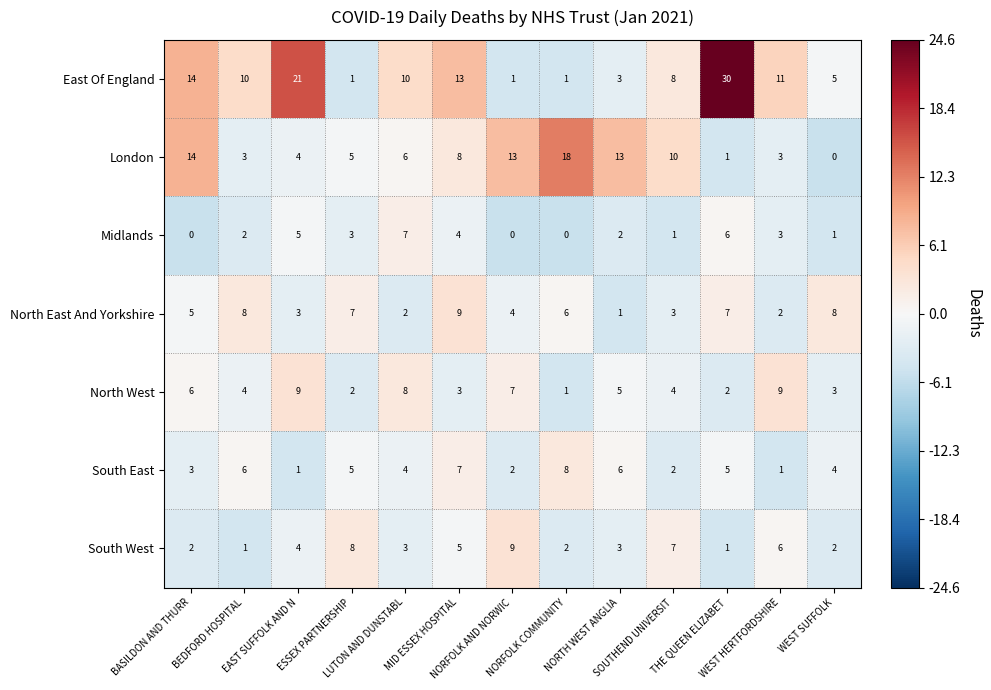

What is the difference between the highest and lowest values at LUTON AND DUNSTABL?

8